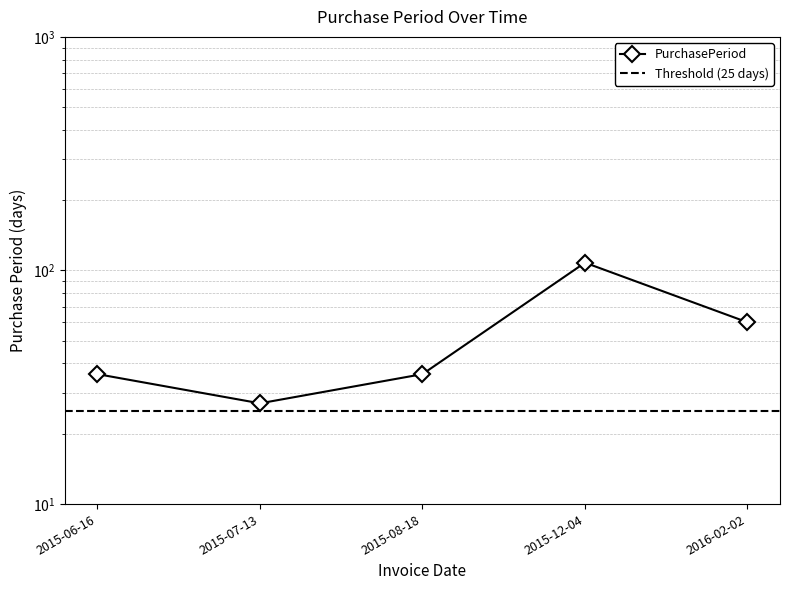

Reading left to right, transcribe all the data shown in this chart.

2015-06-16=36	2015-07-13=27	2015-08-18=36	2015-12-04=108	2016-02-02=60